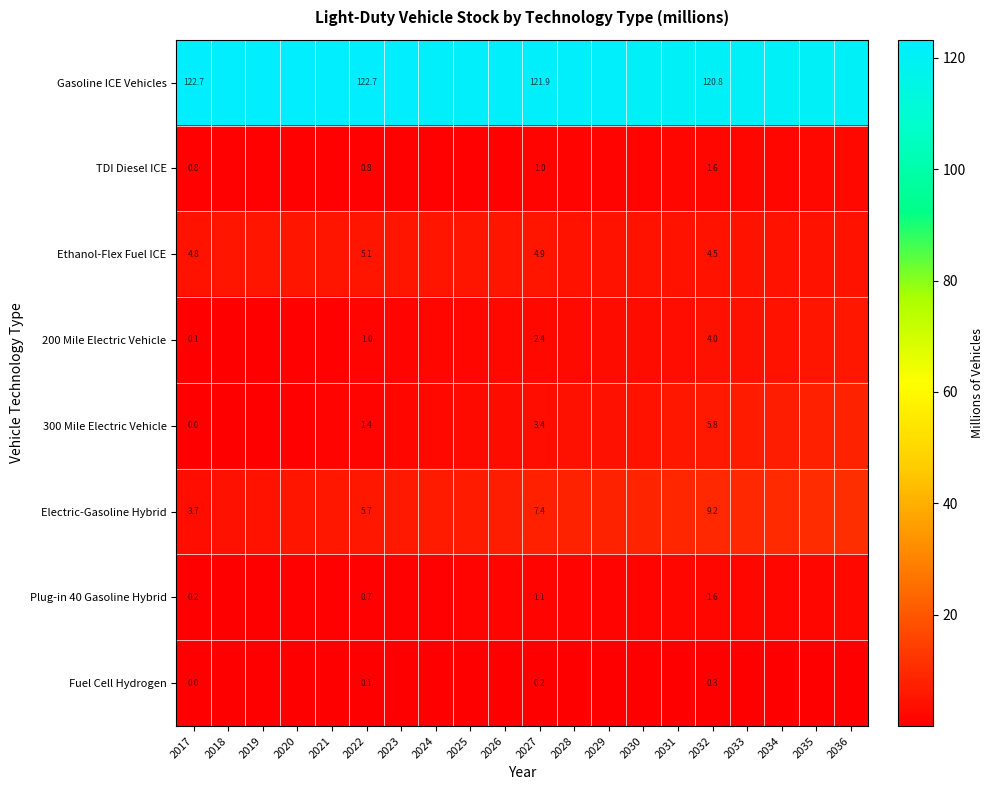

How many values in the Gasoline ICE Vehicles series are below 122?

10